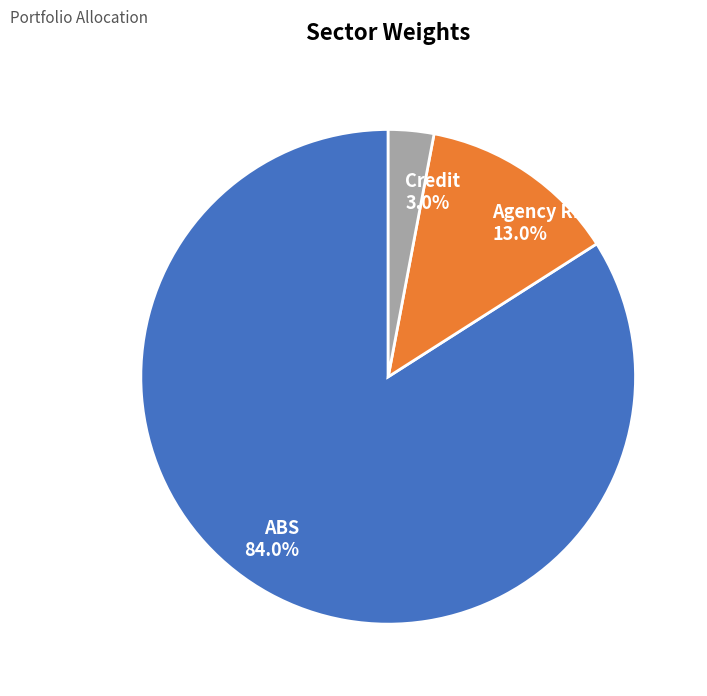

Is it true that ABS is 84% of the pie?

True